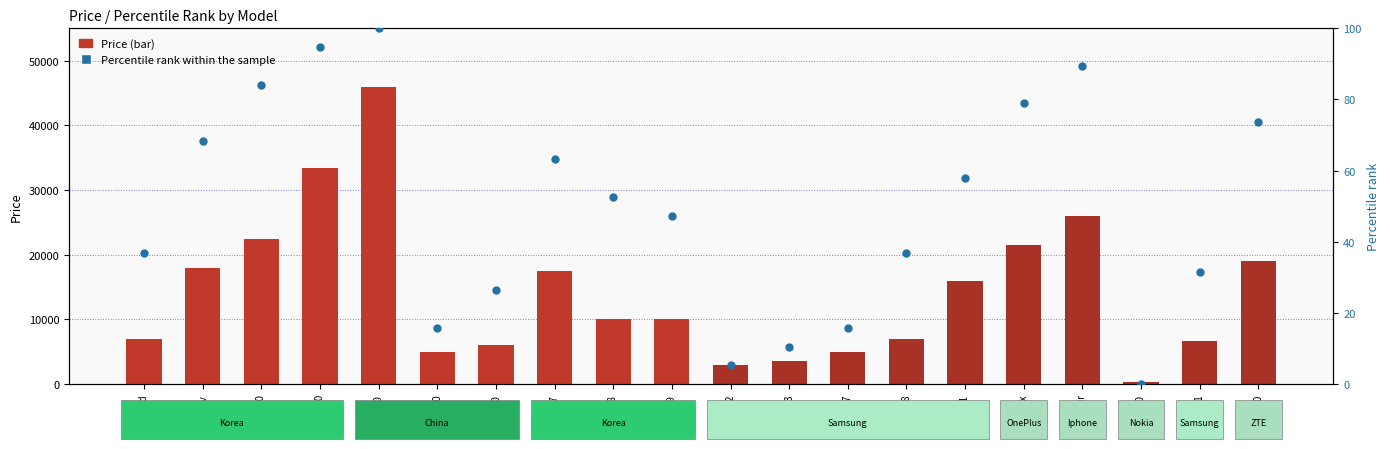

Which series reaches the minimum Y coordinate?

Percentile rank within the sample